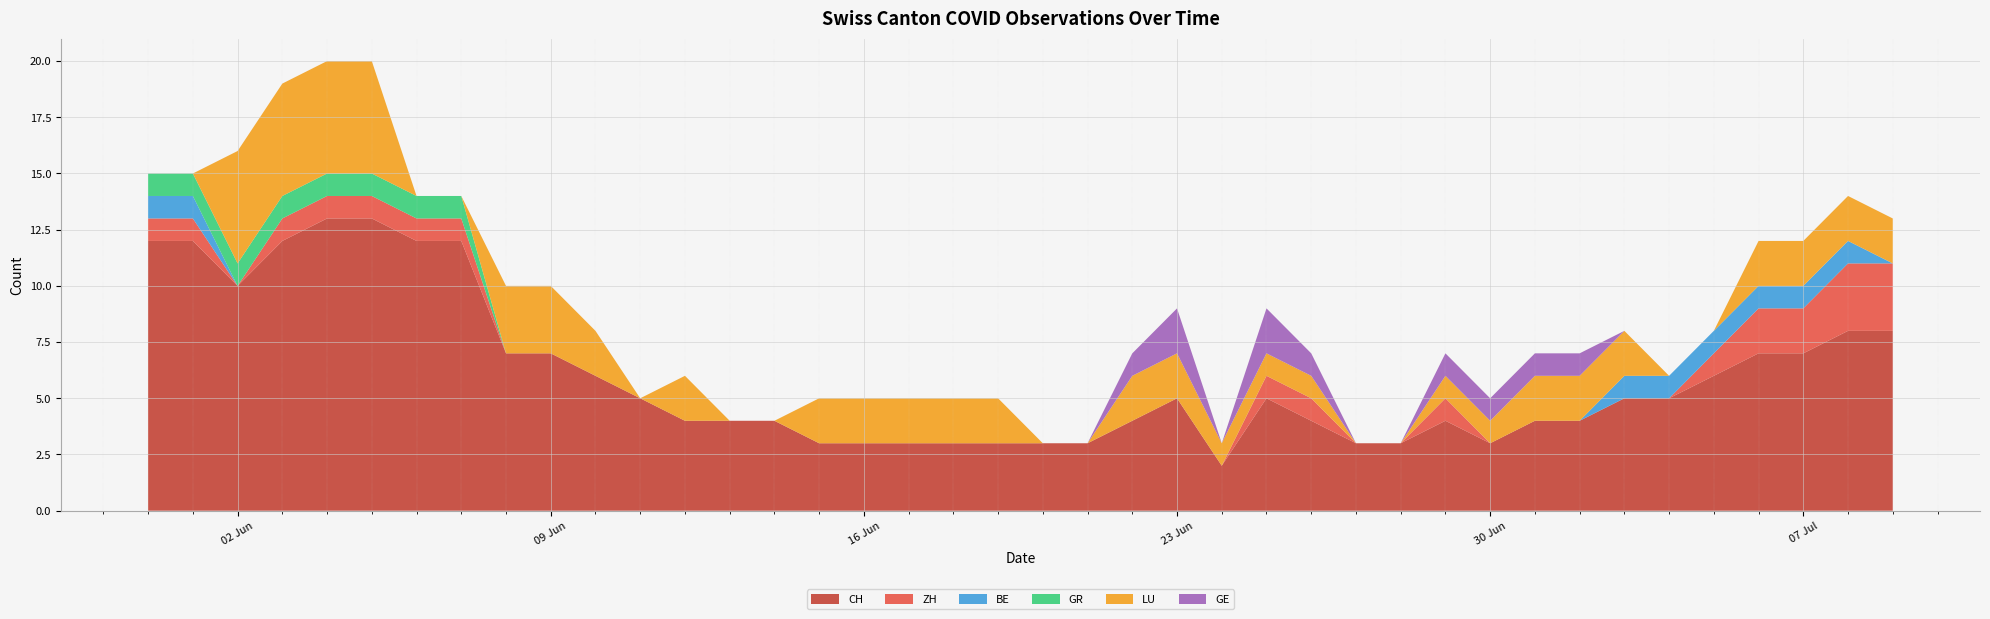

Reading right to left, what are all the values shown in this chart?

CH: 8	8	7	7	6	5	5	4	4	3	4	3	3	4	5	2	5	4	3	3	3	3	3	3	3	4	4	4	5	6	7	7	12	12	13	13	12	10	12	12
ZH: 3	3	2	2	1	0	0	0	0	0	1	0	0	1	1	0	0	0	0	0	0	0	0	0	0	0	0	0	0	0	0	0	1	1	1	1	1	0	1	1
BE: 0	1	1	1	1	1	1	0	0	0	0	0	0	0	0	0	0	0	0	0	0	0	0	0	0	0	0	0	0	0	0	0	0	0	0	0	0	0	1	1
GR: 0	0	0	0	0	0	0	0	0	0	0	0	0	0	0	0	0	0	0	0	0	0	0	0	0	0	0	0	0	0	0	0	1	1	1	1	1	1	1	1
LU: 2	2	2	2	0	0	2	2	2	1	1	0	0	1	1	1	2	2	0	0	2	2	2	2	2	0	0	2	0	2	3	3	0	0	5	5	5	5	0	0
GE: 0	0	0	0	0	0	0	1	1	1	1	0	0	1	2	0	2	1	0	0	0	0	0	0	0	0	0	0	0	0	0	0	0	0	0	0	0	0	0	0